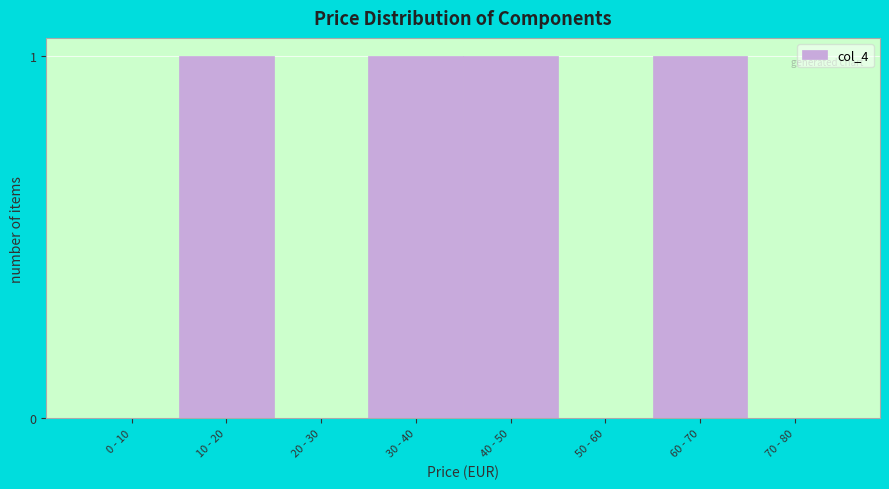

Reading left to right, extract all data points from this chart.

0 - 10=0	10 - 20=1	20 - 30=0	30 - 40=1	40 - 50=1	50 - 60=0	60 - 70=1	70 - 80=0